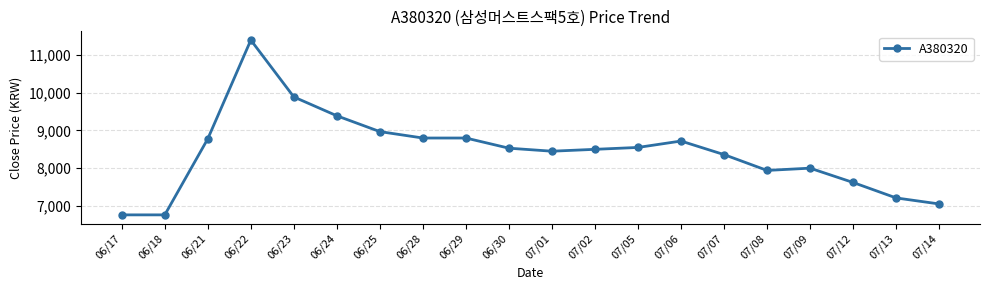

Approximately how many times larger is the value at 06/22 compared to 07/14?

1.6